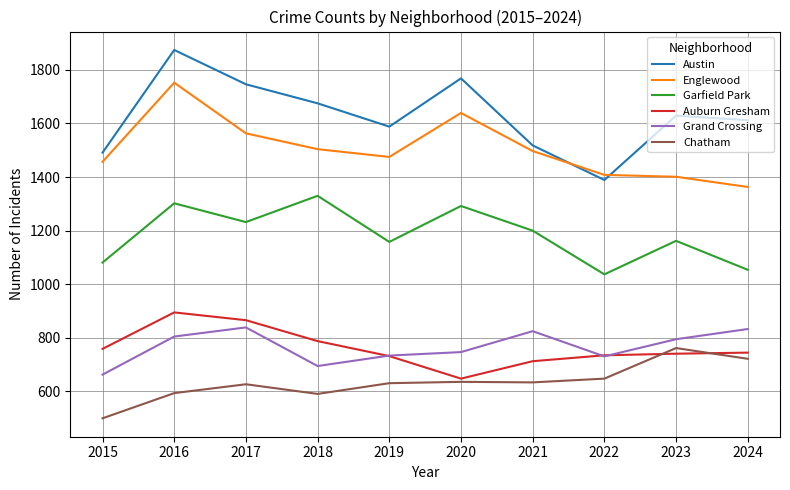

How many lines are shown in the chart?

6